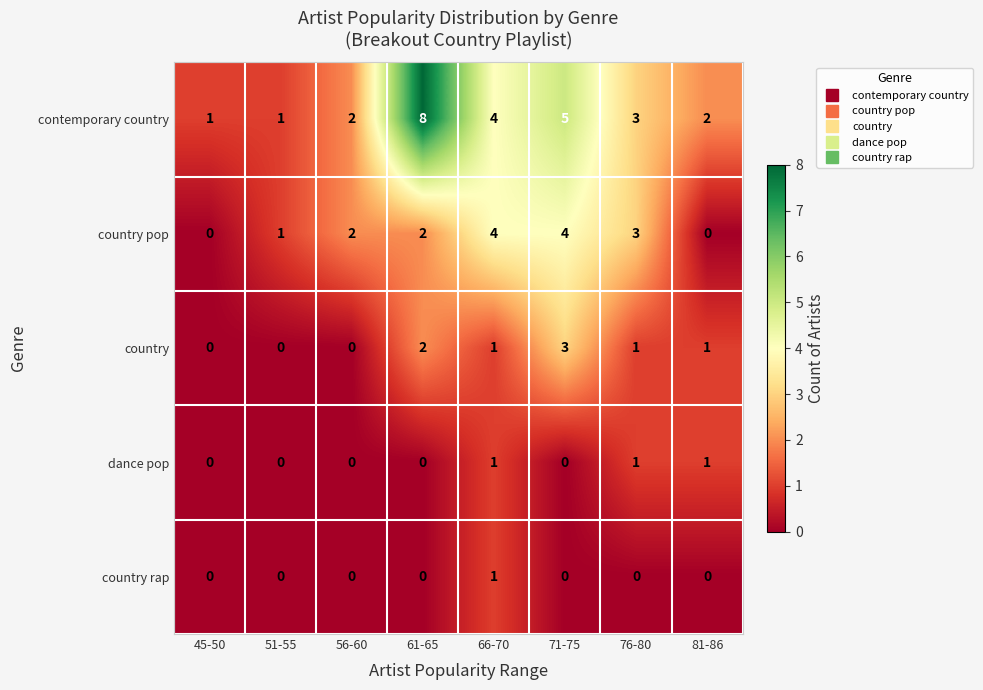

Which series has the largest range (max minus min)?

contemporary country